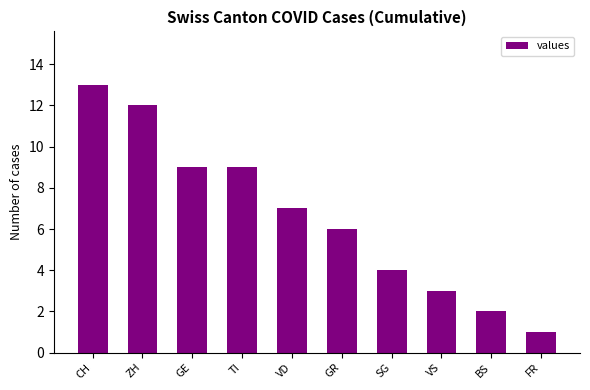

What position from the right is GE?

8